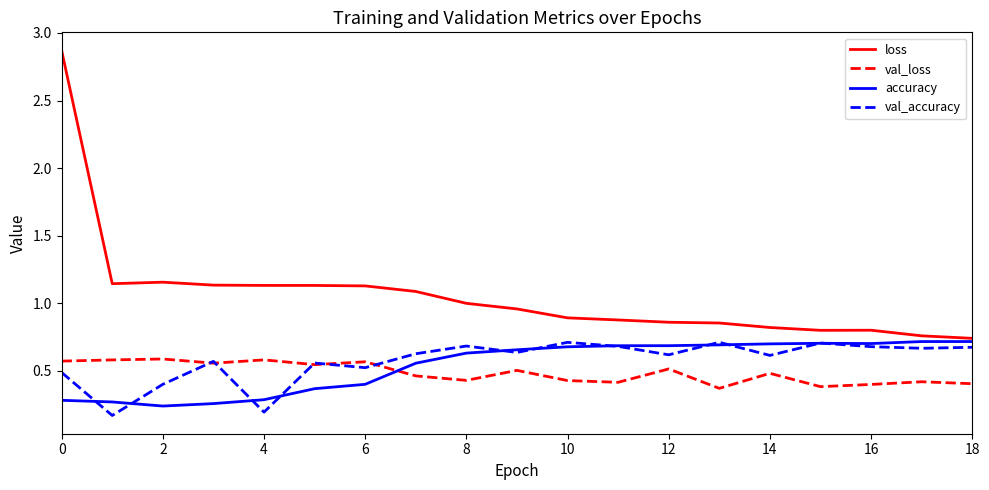

How many lines are shown in the chart?

4